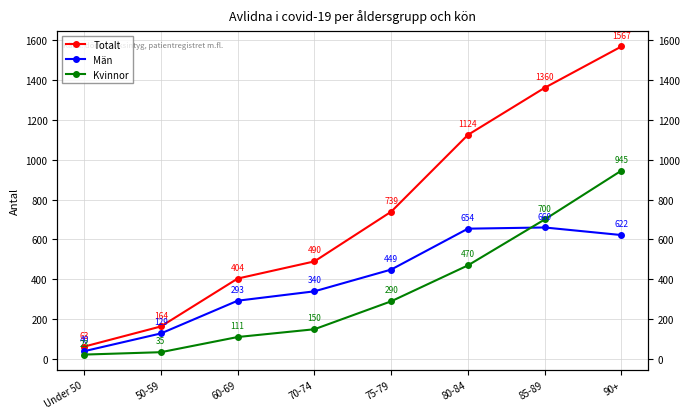

Where does the Män series first go above 449?

80-84